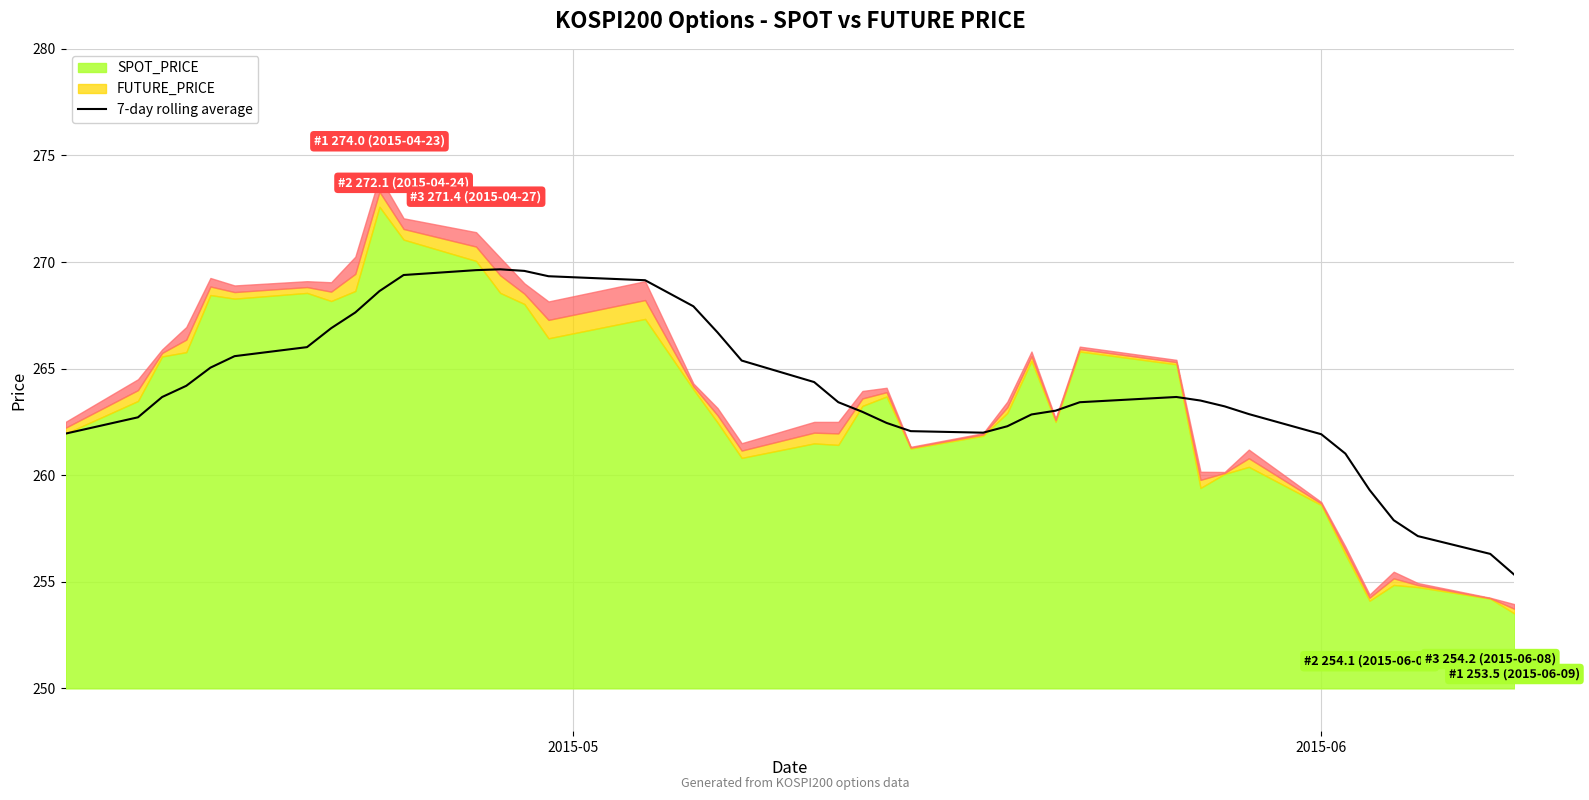

What is the highest value of the 7-day rolling average series?

269.7